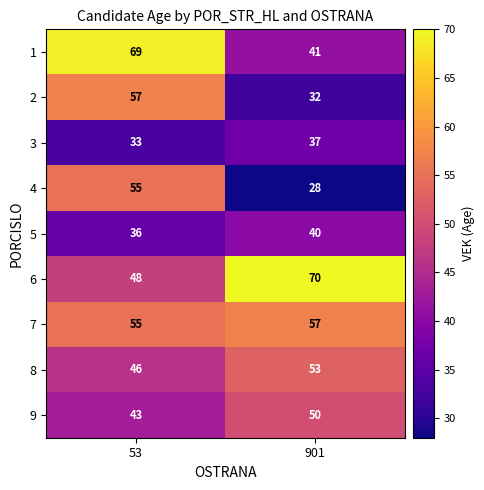

At how many categories does at least one series exceed 47?

2